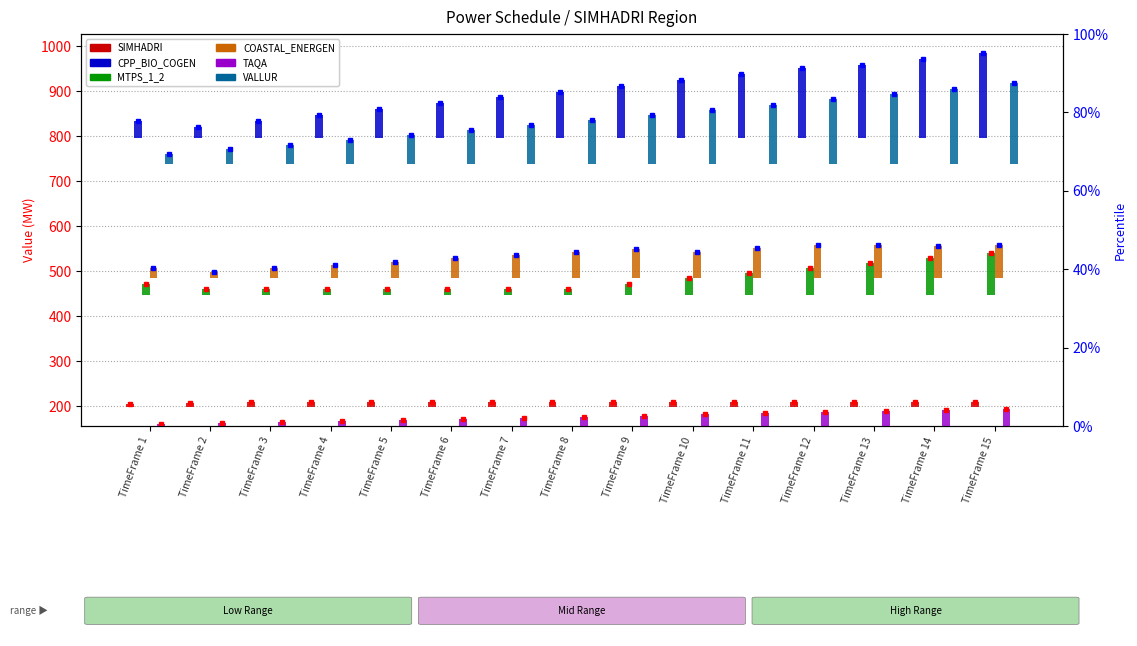

Does the chart contain stacked bars?

No